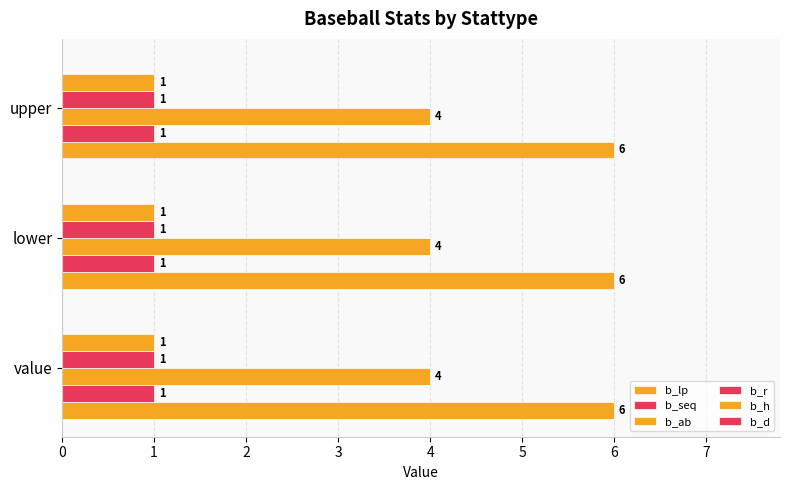

How many distinct data groups are displayed?

5